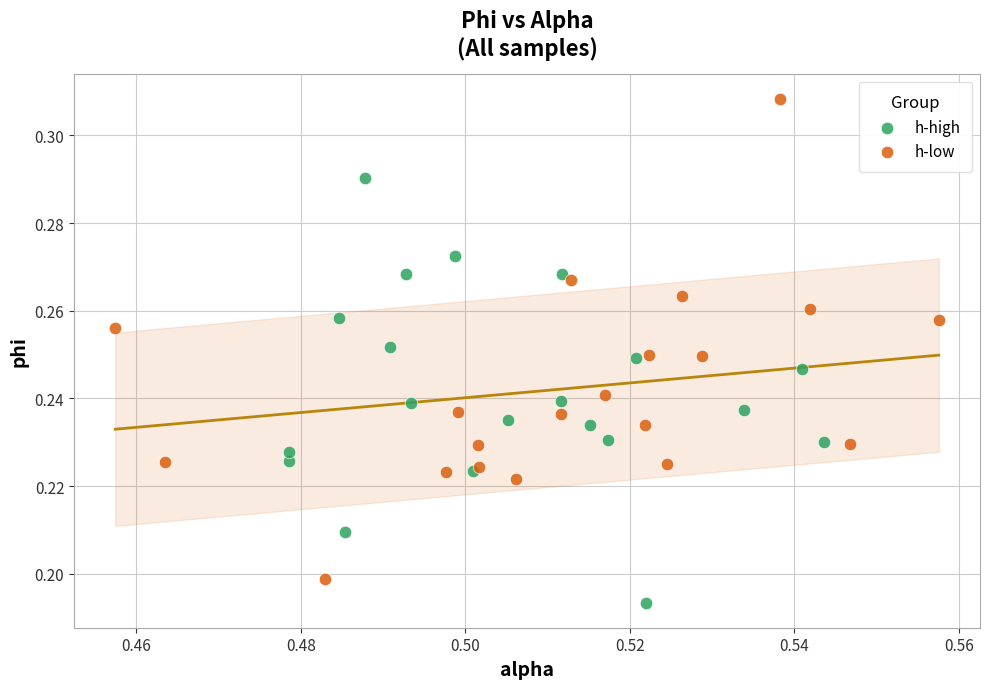

Which series has the largest Y range (max minus min)?

h-low